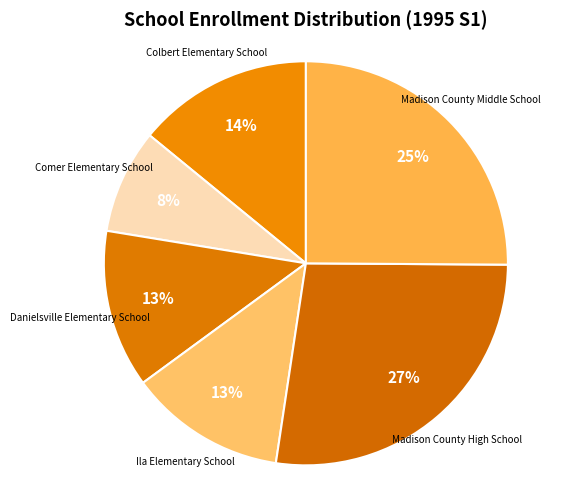

Count the number of slices in the pie.

6